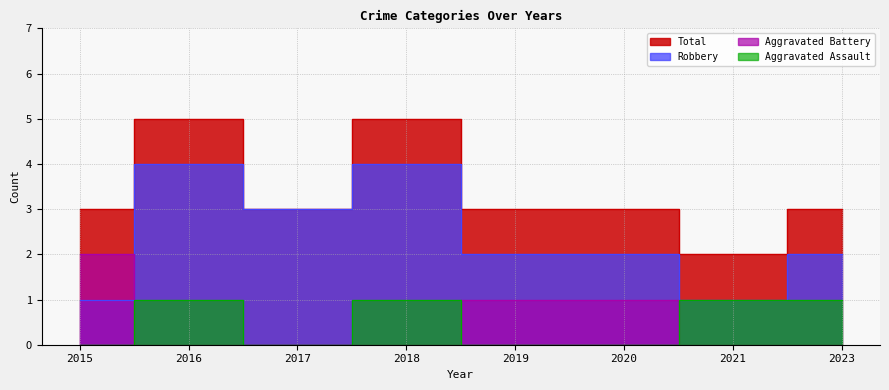

What is the sum of all Total values?

27